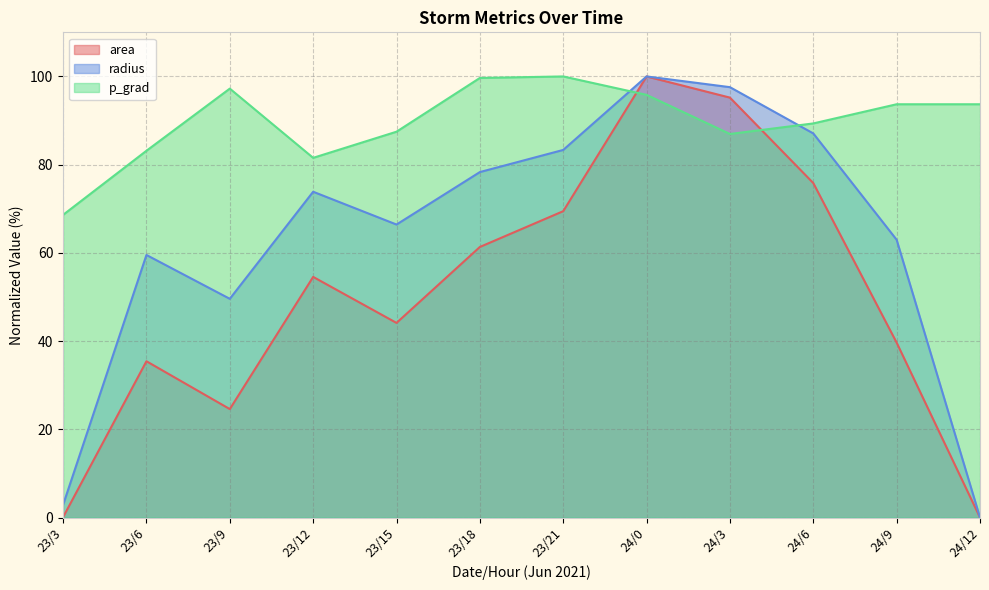

Is it true that p_grad equals 81.5 at 23/12?

True